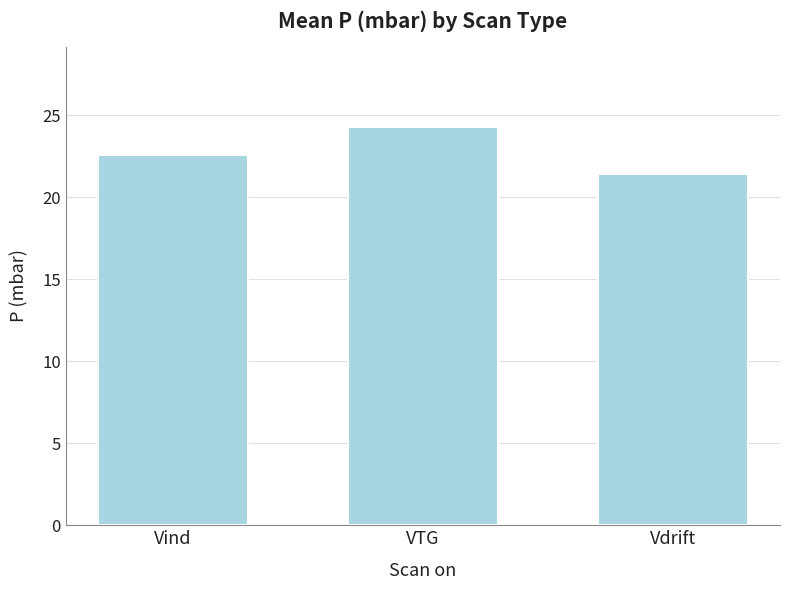

What is the value of the 3rd bar from the left?

21.4